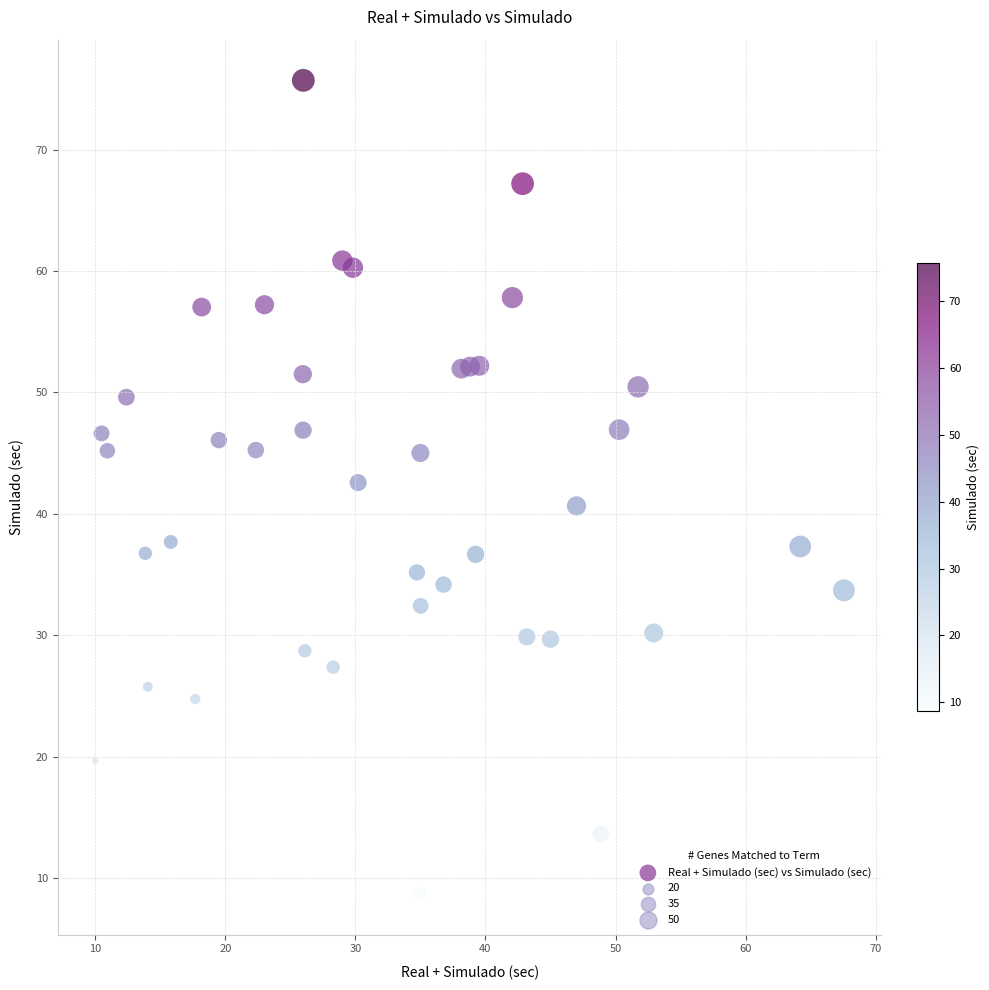

What is the range of X values (max minus min)?

57.6